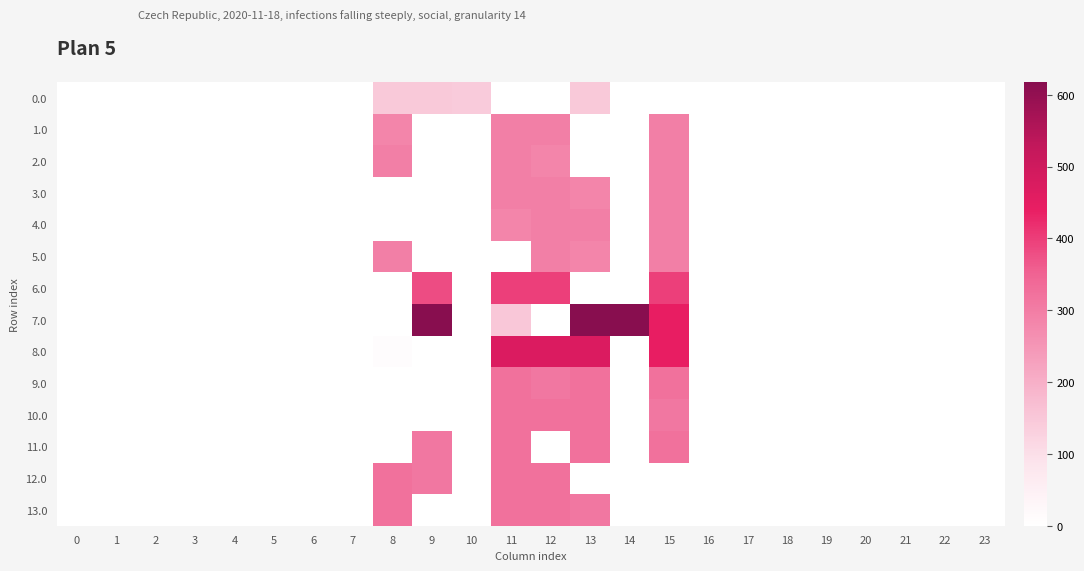

How many series are shown in this chart?

14